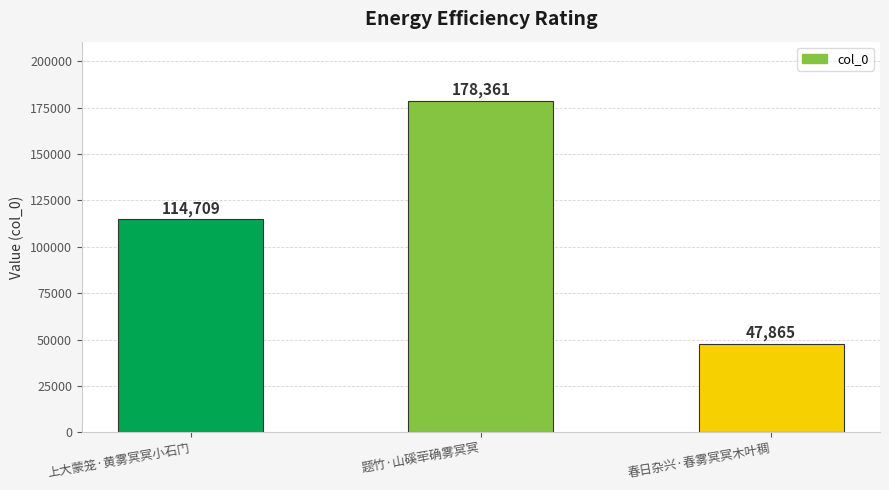

What is the value of the 3rd bar from the left?

47865